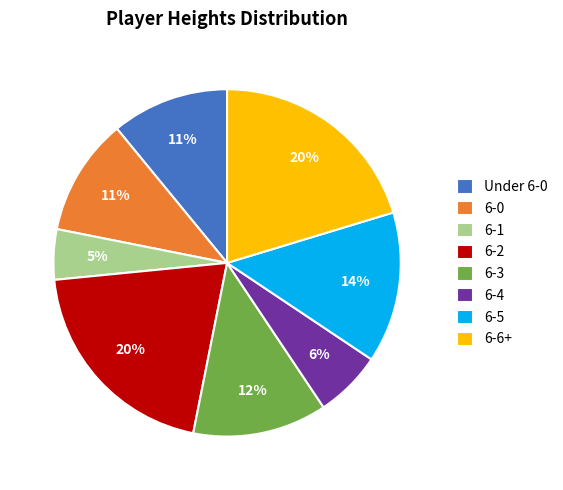

Is there a majority slice in this chart?

No